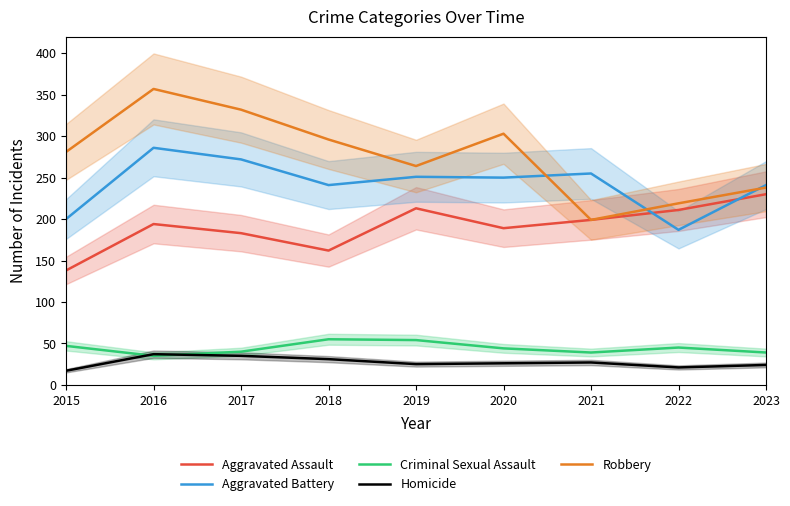

What is the sum of all Robbery values?

2489